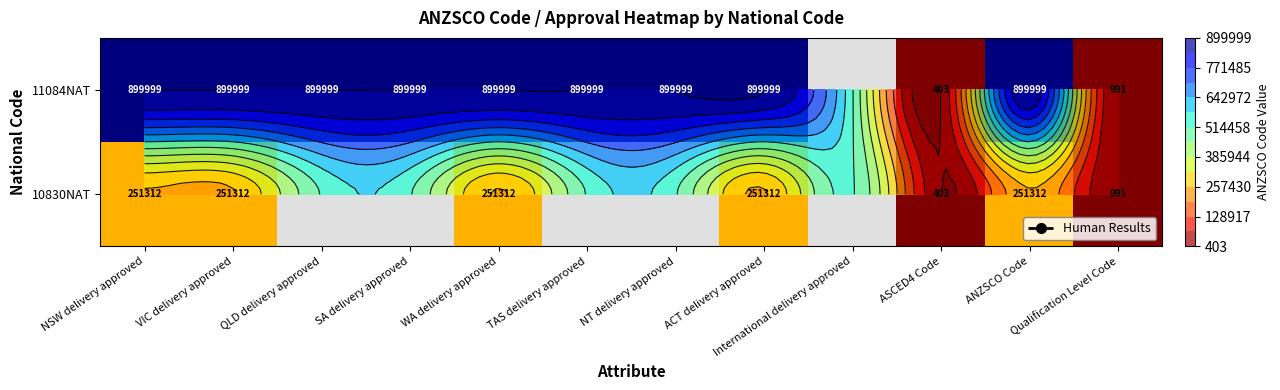

List the labels in order of 11084NAT value, largest first.

NSW delivery approved, VIC delivery approved, QLD delivery approved, SA delivery approved, WA delivery approved, TAS delivery approved, NT delivery approved, ACT delivery approved, International delivery approved, ANZSCO Code, Qualification Level Code, ASCED4 Code